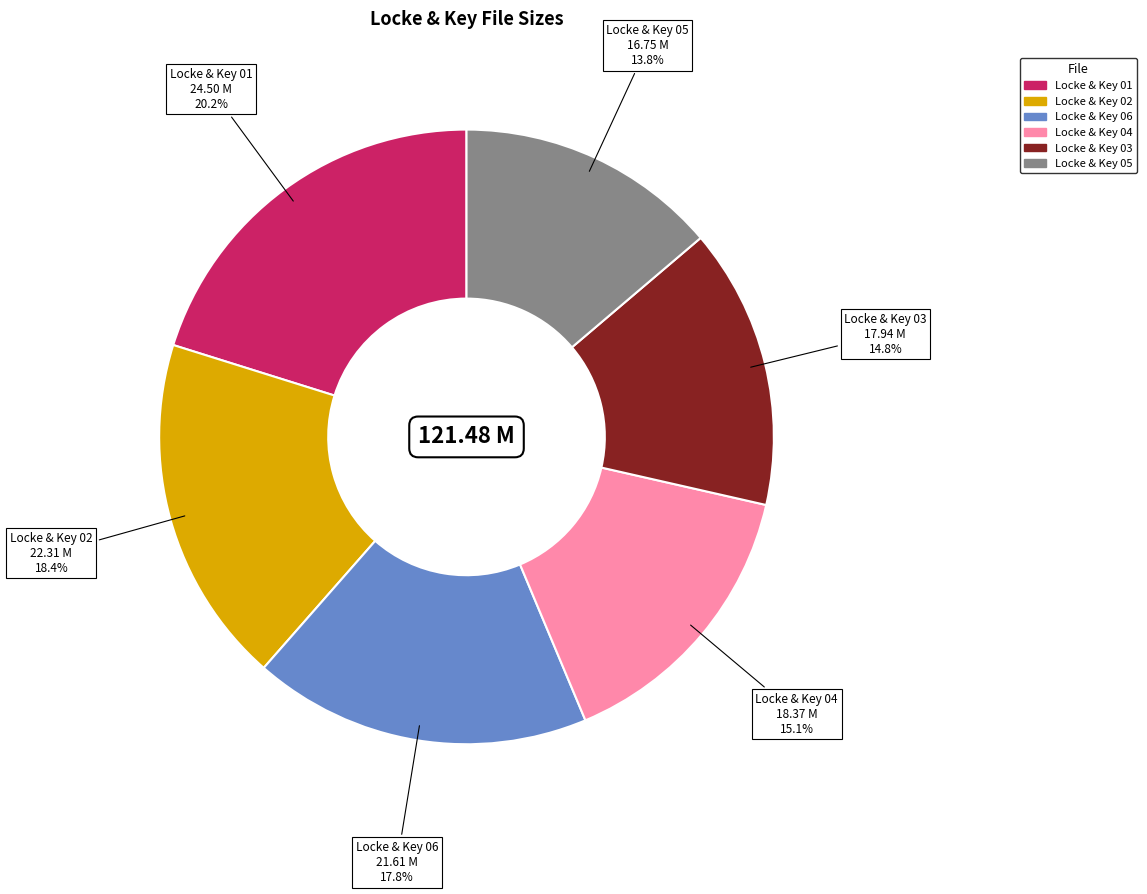

To the nearest percent, what percentage of the pie is Locke & Key 03?

15%